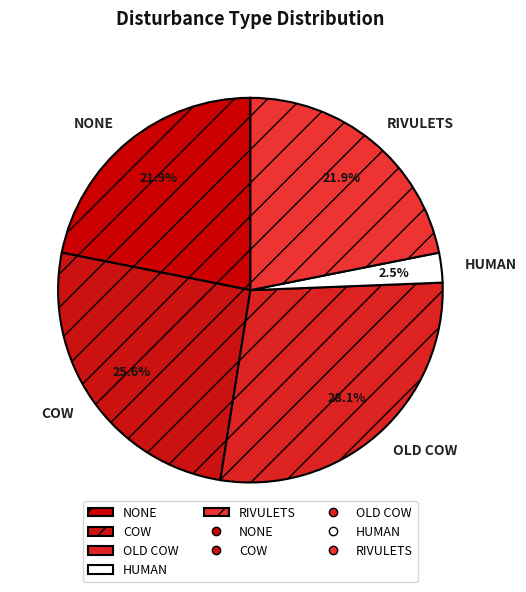

Between RIVULETS and COW, which is larger?

COW